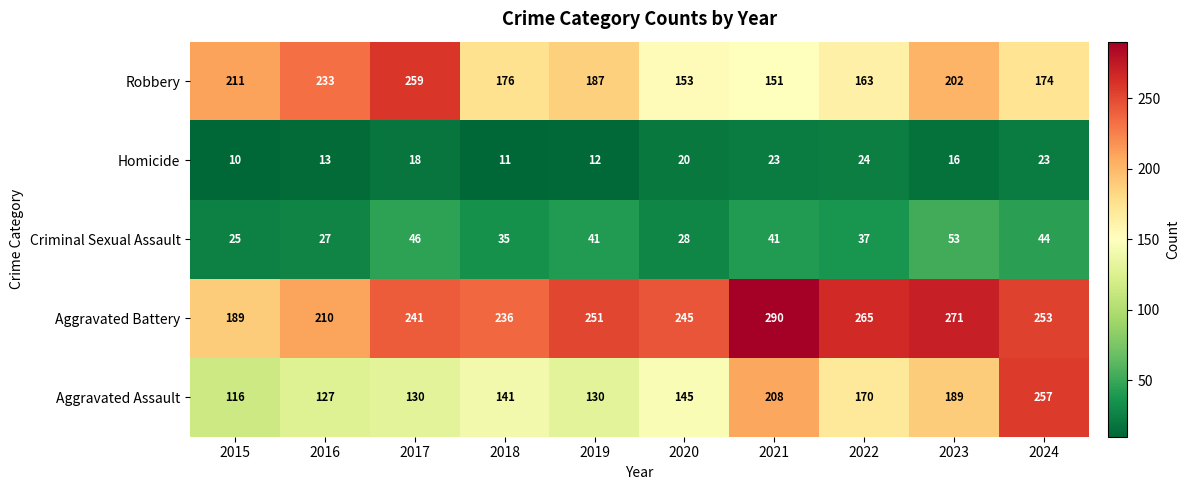

What is the difference between the Aggravated Battery values at 2019 and 2021?

39